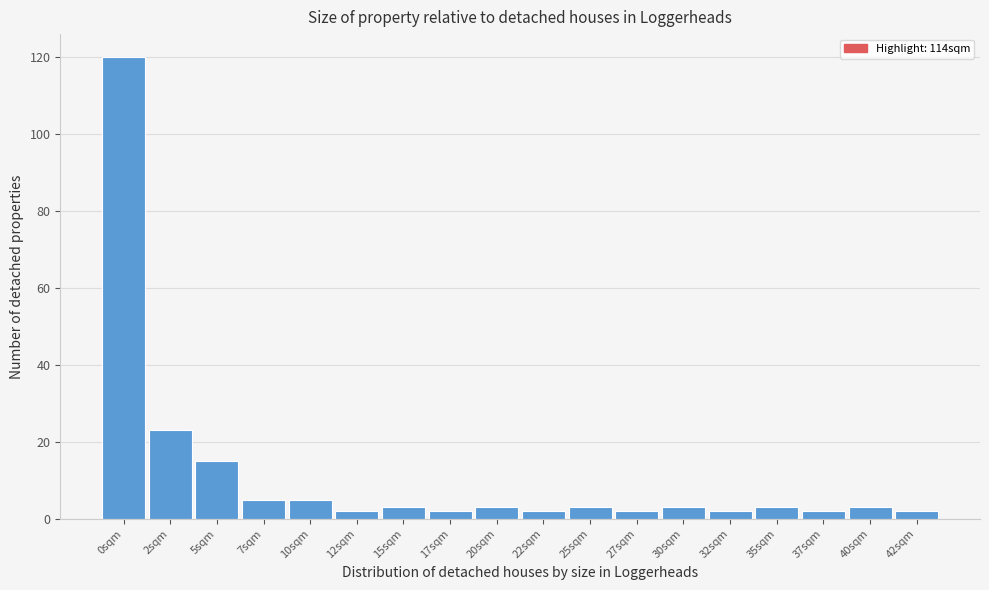

Reading left to right, extract all data points from this chart.

0sqm=120	2sqm=23	5sqm=15	7sqm=5	10sqm=5	12sqm=2	15sqm=3	17sqm=2	20sqm=3	22sqm=2	25sqm=3	27sqm=2	30sqm=3	32sqm=2	35sqm=3	37sqm=2	40sqm=3	42sqm=2